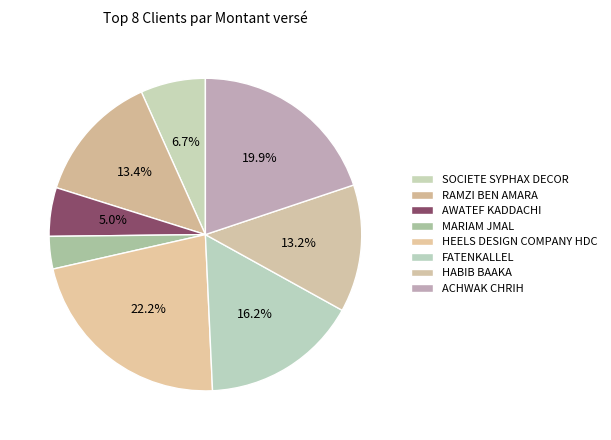

Does HEELS DESIGN COMPANY HDC represent more than half of the total?

No